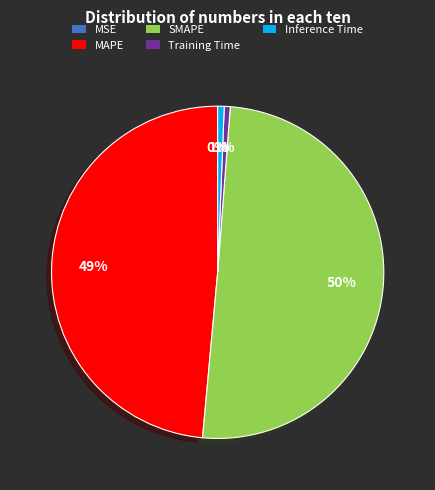

Approximately how many times larger is the value at SMAPE compared to MAPE?

1.0